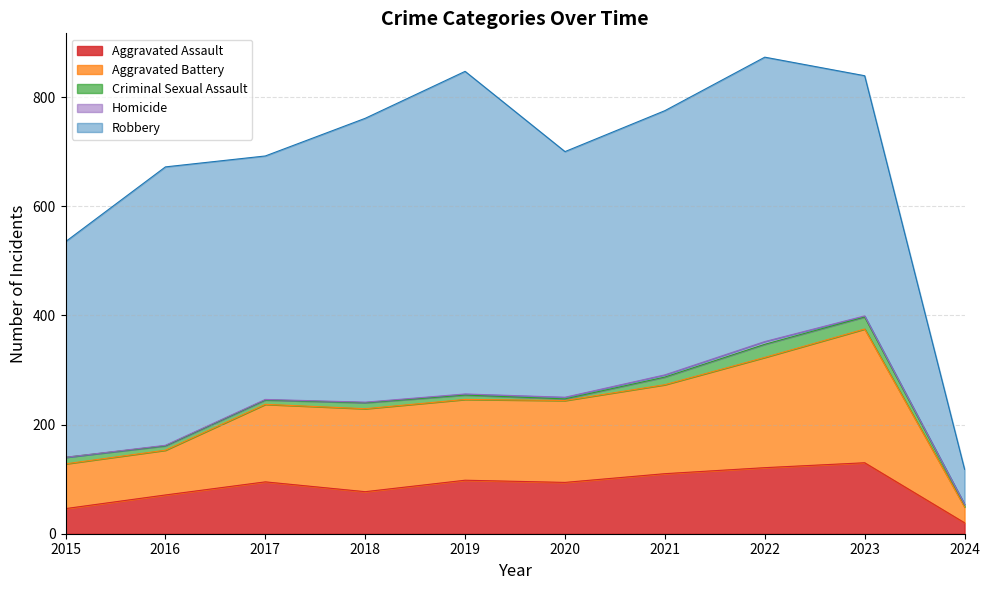

True or false: Homicide and Aggravated Assault intersect in this chart.

False